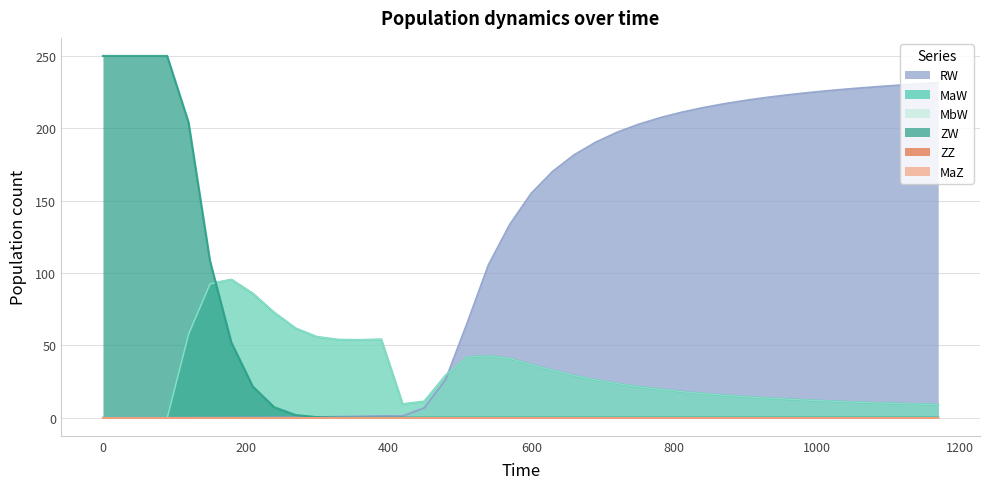

The value of RW at MbW is -82.1. True or false?

False